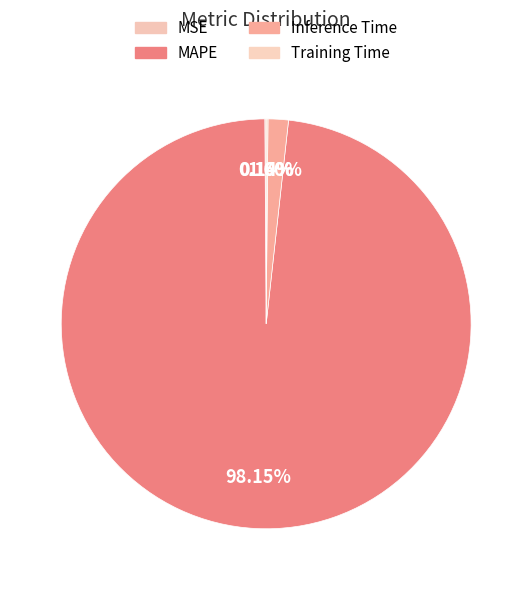

How many slices are in this pie chart?

4